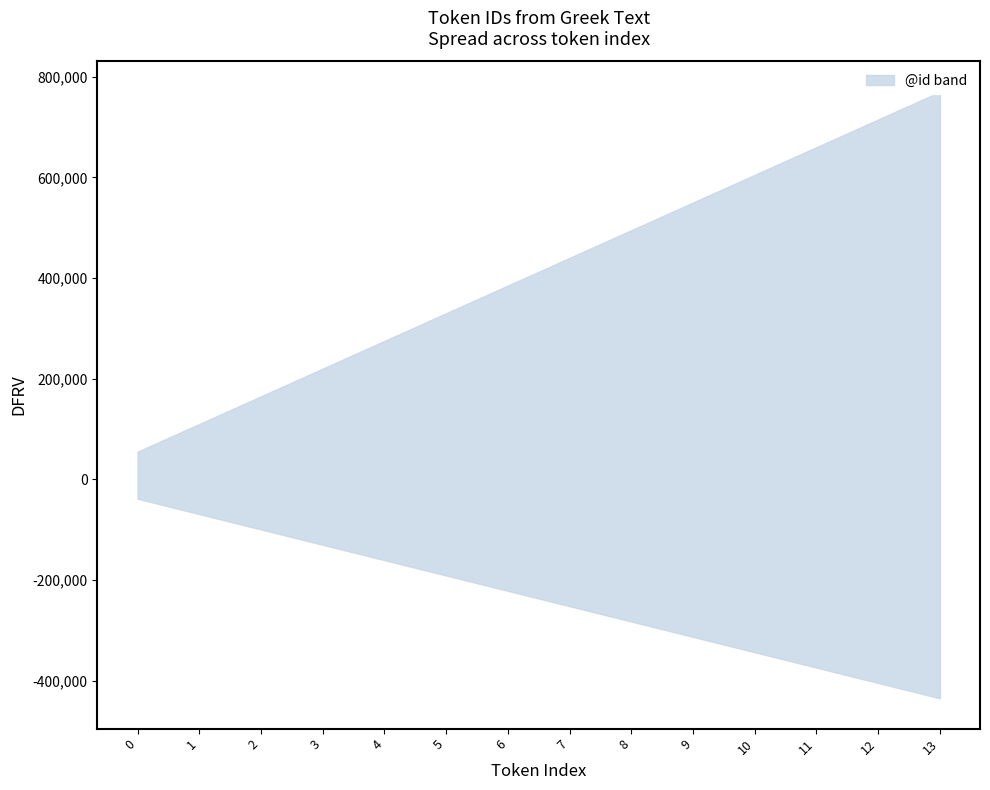

True or false: lower and upper intersect in this chart.

False